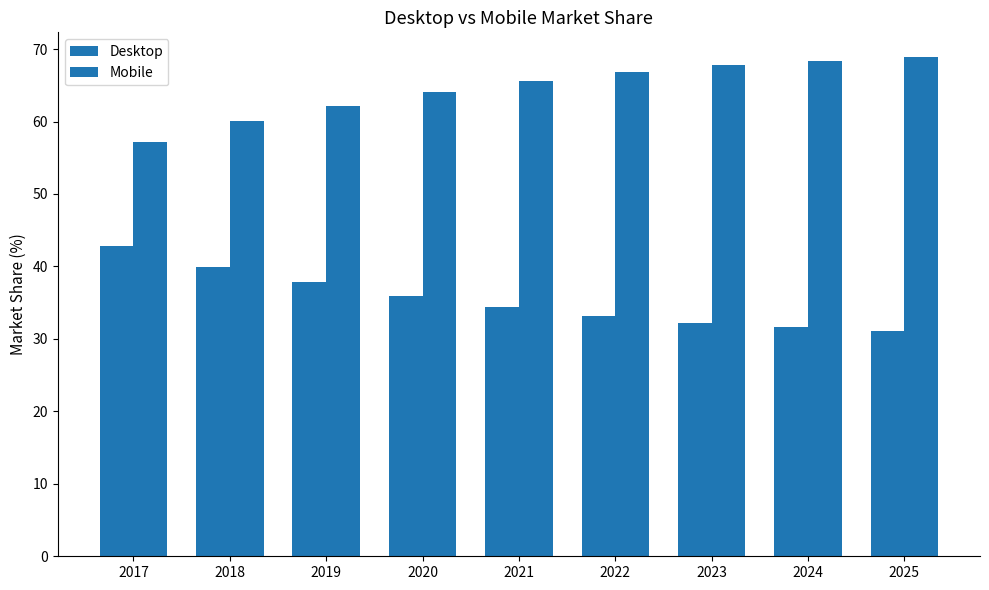

How many data points in Desktop are less than 34?

4